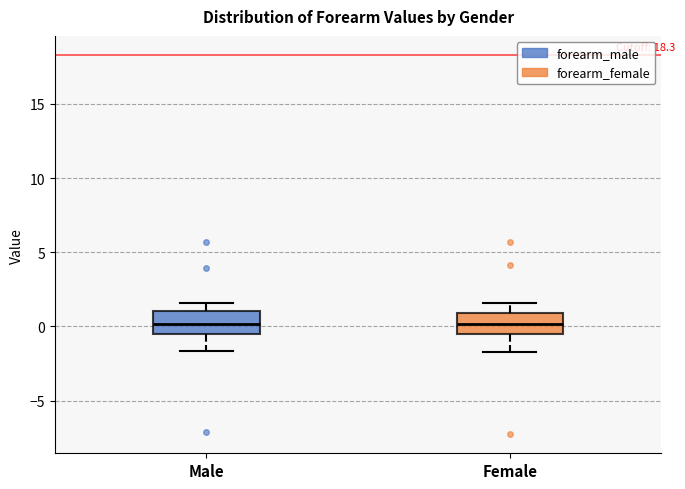

Where is the upper edge of the box for Male on the y-axis? The values are not printed on the chart, so give them approximately, as read against the axis.

1.0